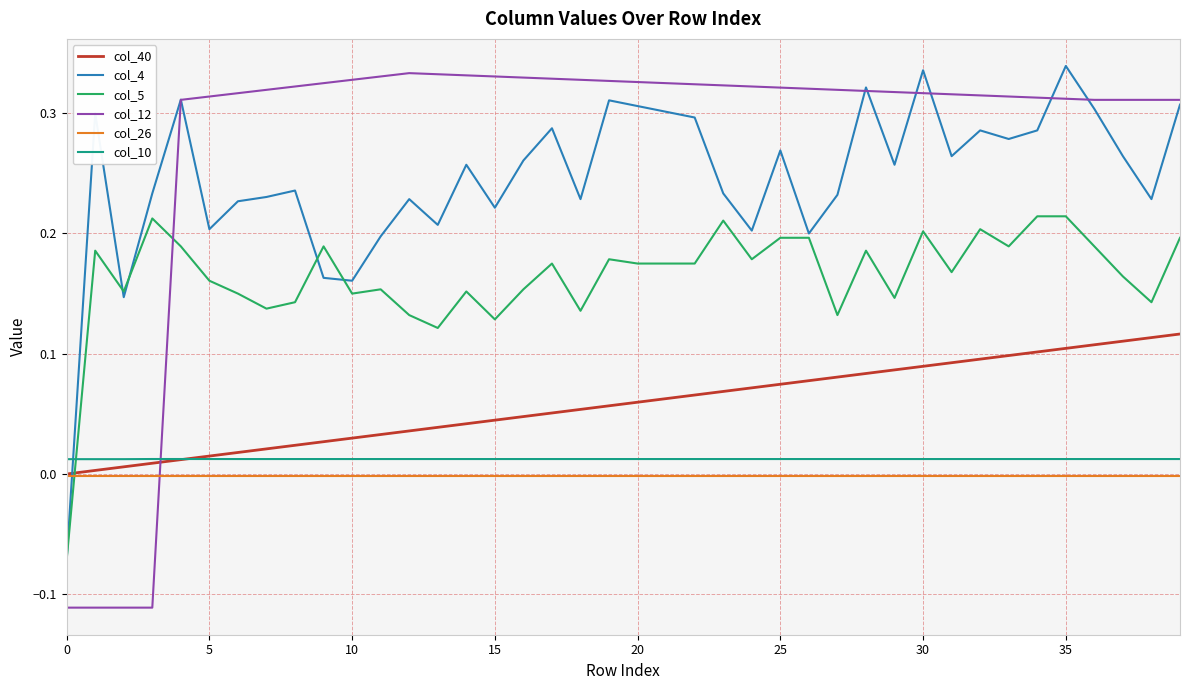

How many times do col_40 and col_4 cross each other?

1